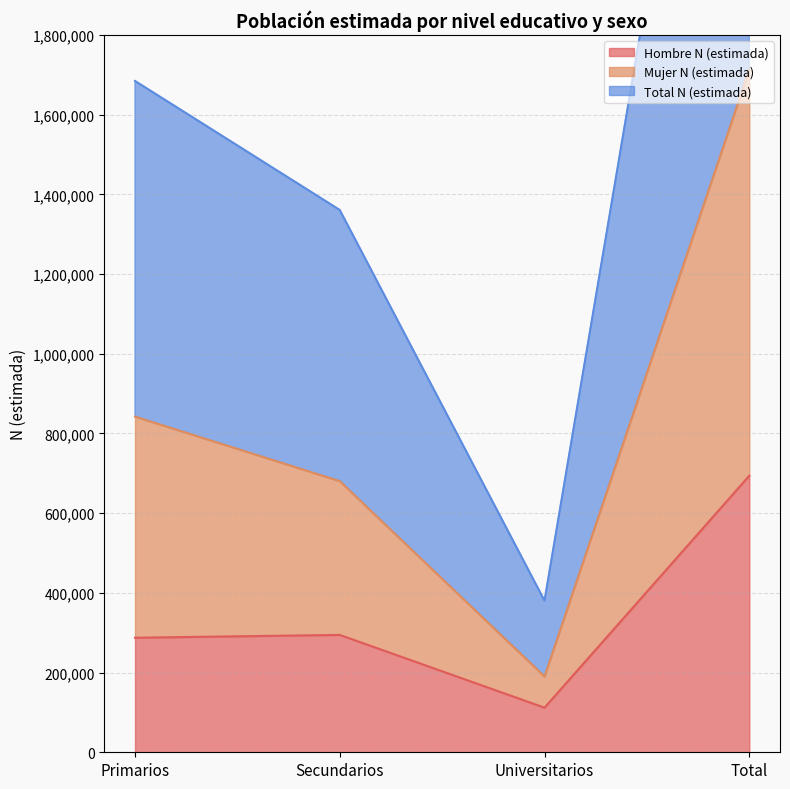

Where does the Total N (estimada) series first go above 842367?

Total